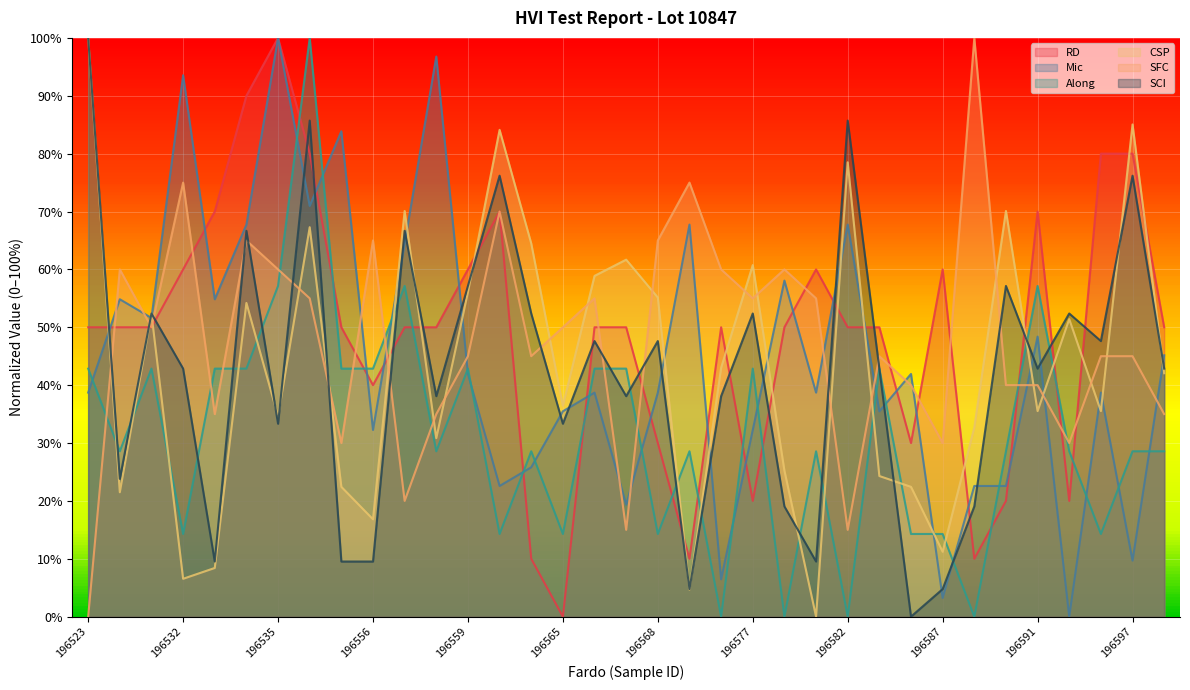

At how many categories does at least one series exceed 0?

35